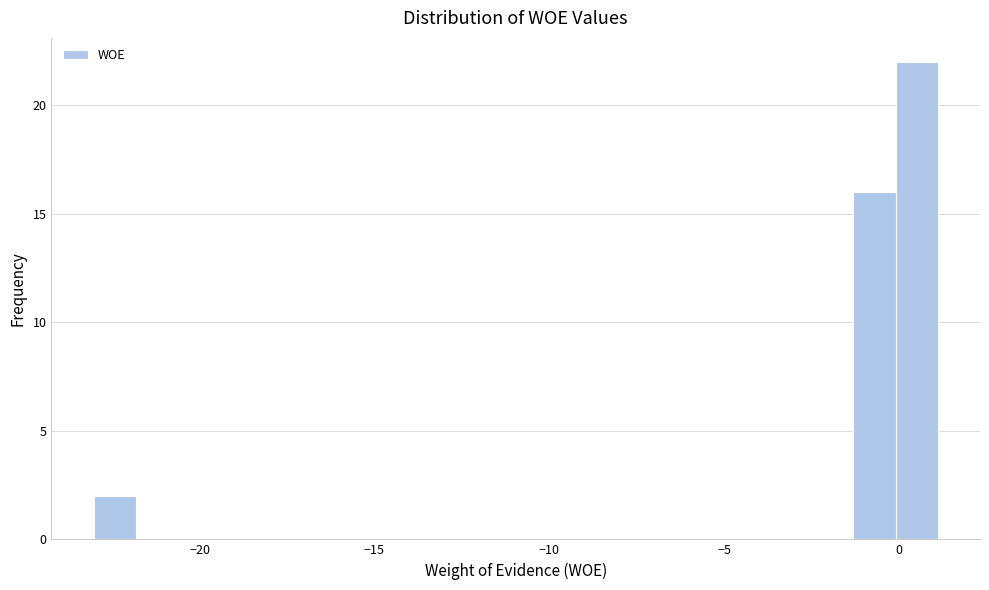

Read against the x-axis, roughly where is the centre of the tallest bar?

0.5